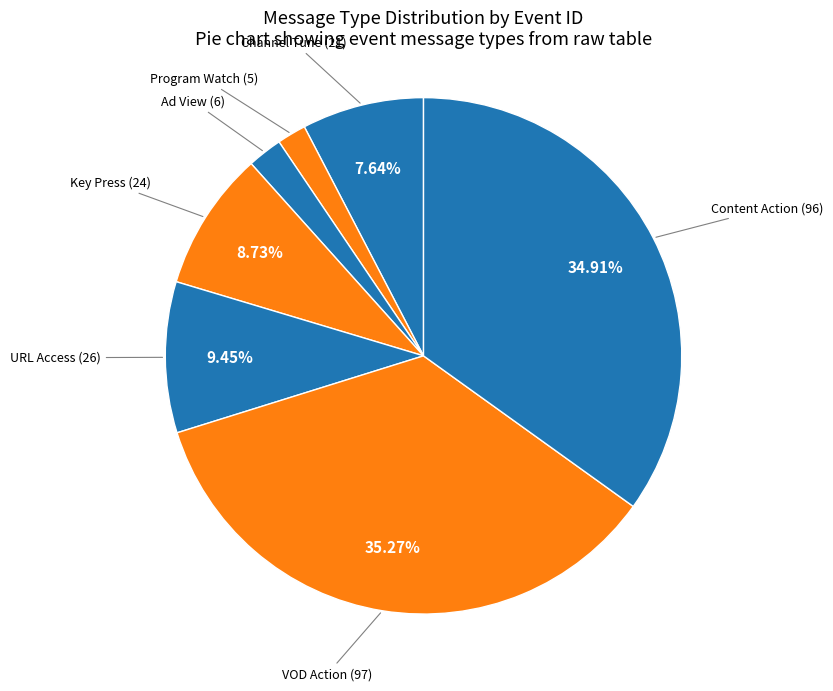

Do Ad View (6) and Key Press (24) together represent more than half of the pie?

No